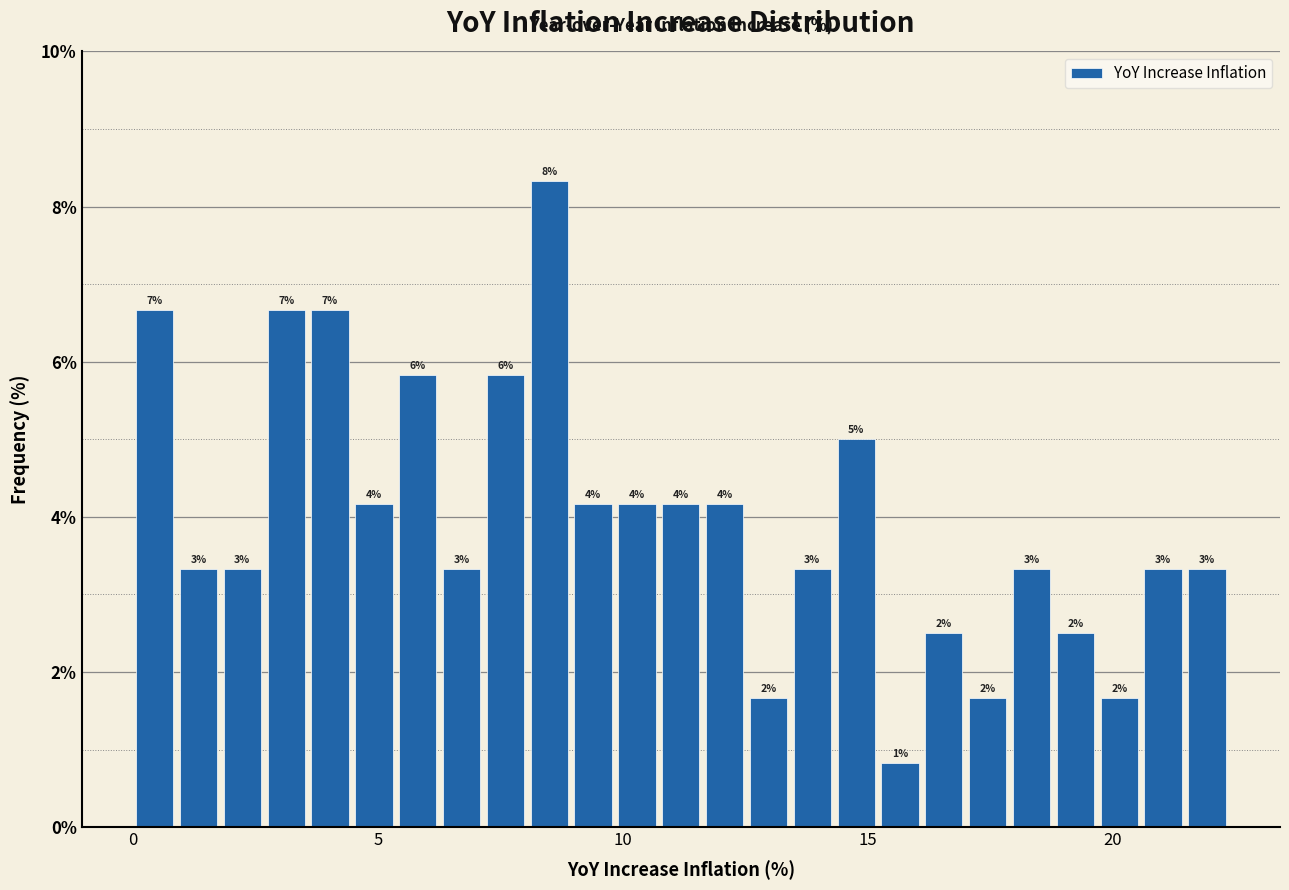

Read against the x-axis, roughly where is the centre of the tallest bar?

8.5